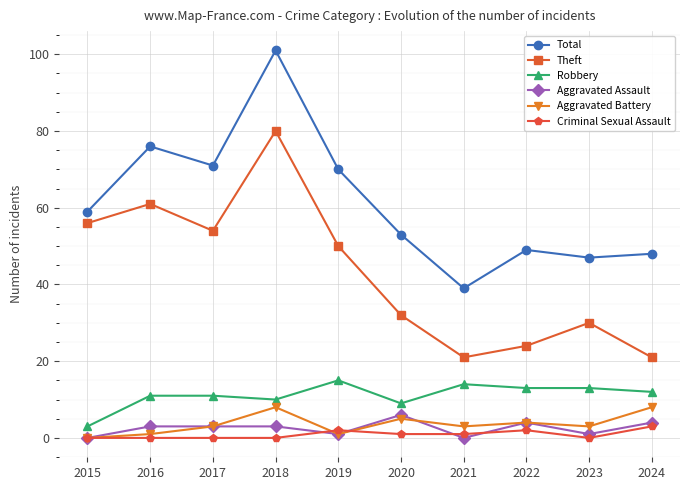

Is this an area chart (filled region under the line)?

No